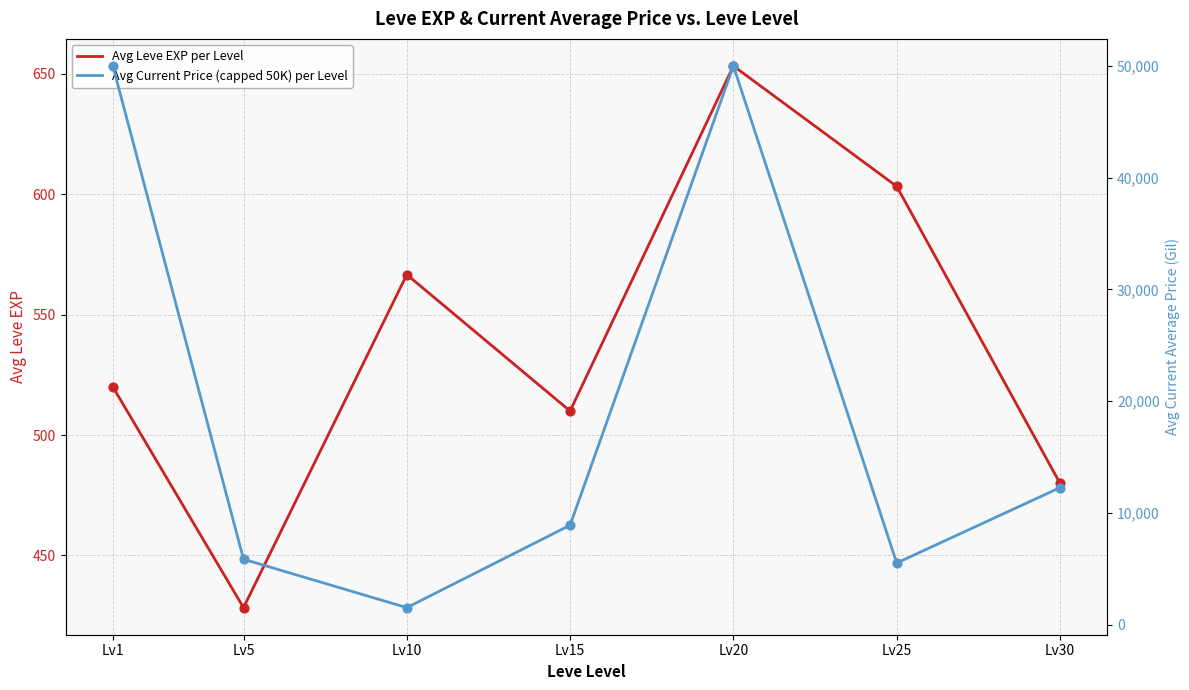

What is the total value across all series at Lv20?

50653.3